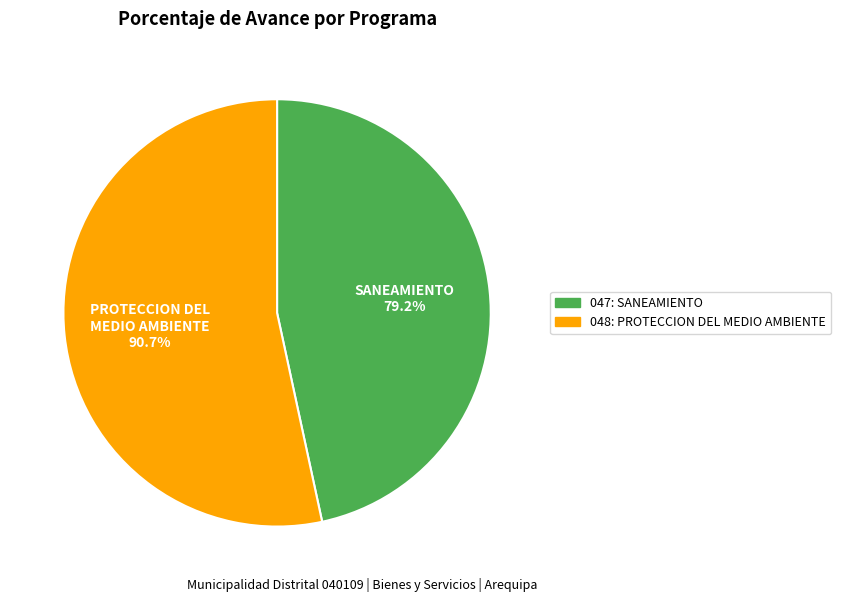

Is it true that 048: PROTECCION DEL MEDIO AMBIENTE is 65% of the pie?

False